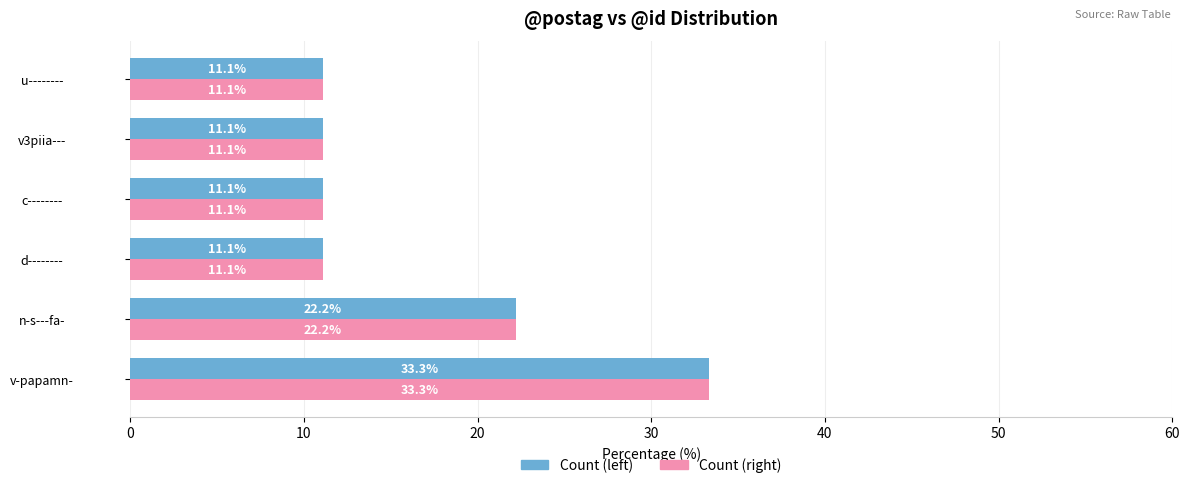

Is it true that Count (right) equals 3.5 at c--------?

False